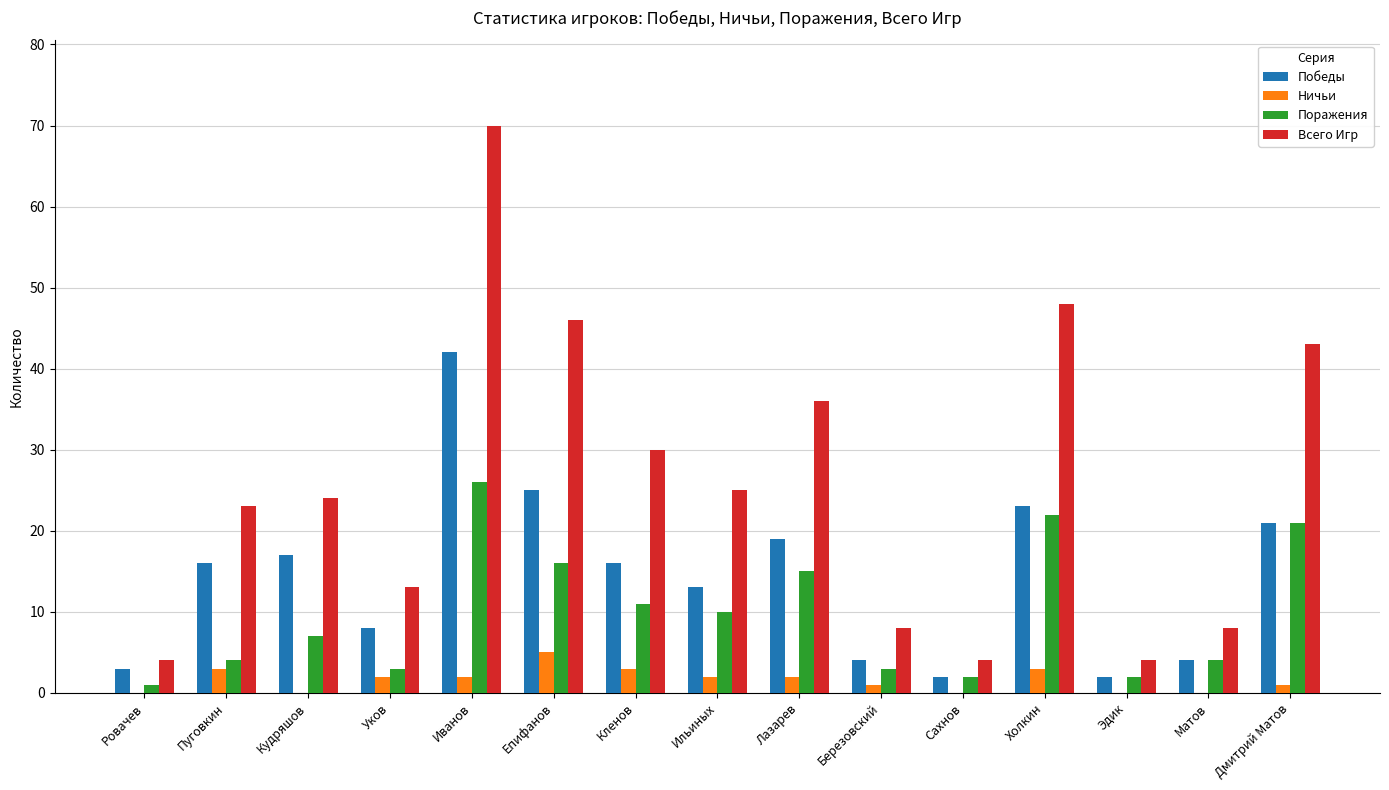

How many data points does each series have?

15